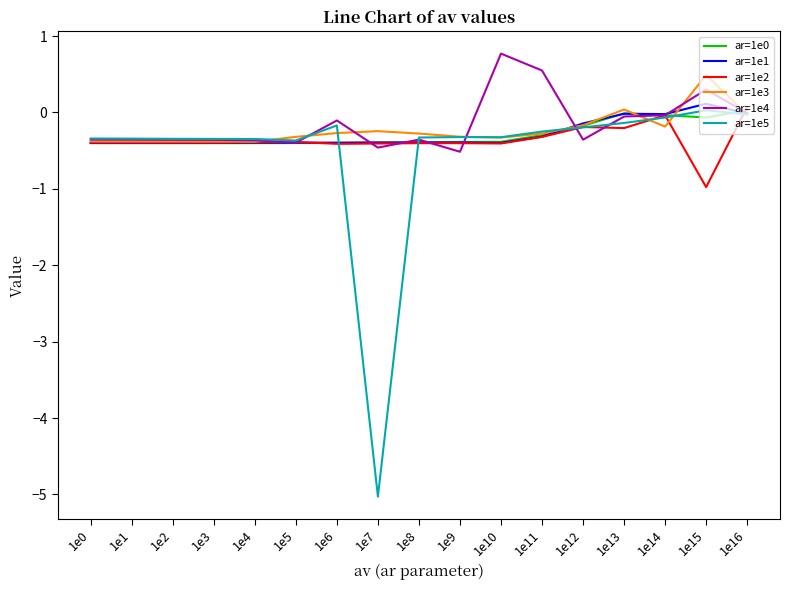

Which series changed the most between 1e3 and 1e10?

ar=1e4